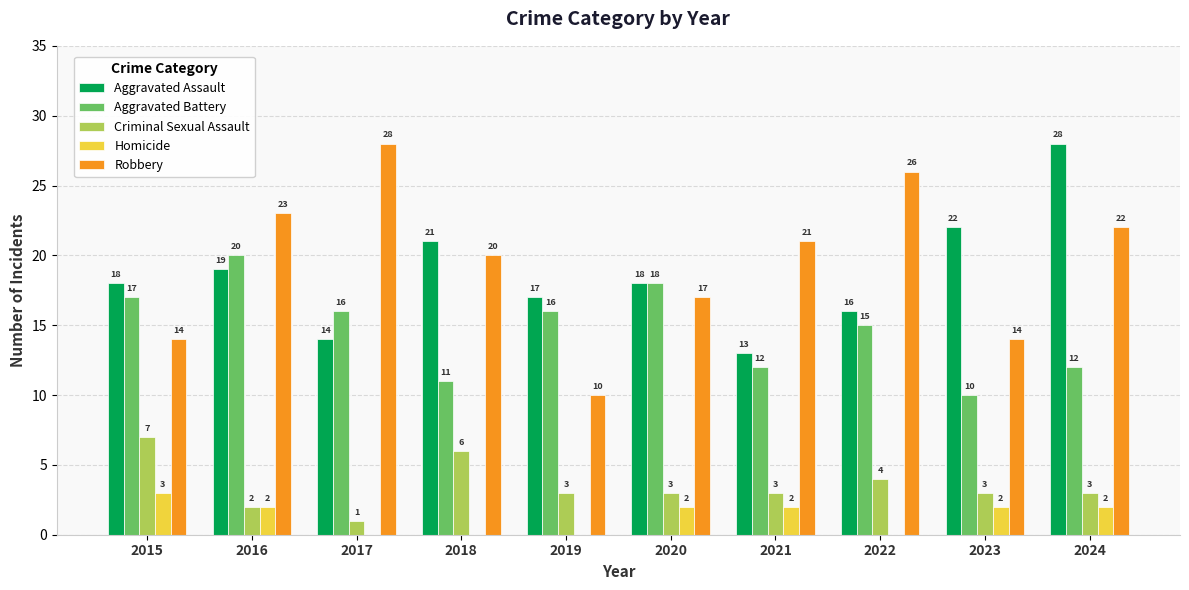

Reading left to right, what are all the values shown in this chart?

Aggravated Assault: 18	19	14	21	17	18	13	16	22	28
Aggravated Battery: 17	20	16	11	16	18	12	15	10	12
Criminal Sexual Assault: 7	2	1	6	3	3	3	4	3	3
Homicide: 3	2	0	0	0	2	2	0	2	2
Robbery: 14	23	28	20	10	17	21	26	14	22